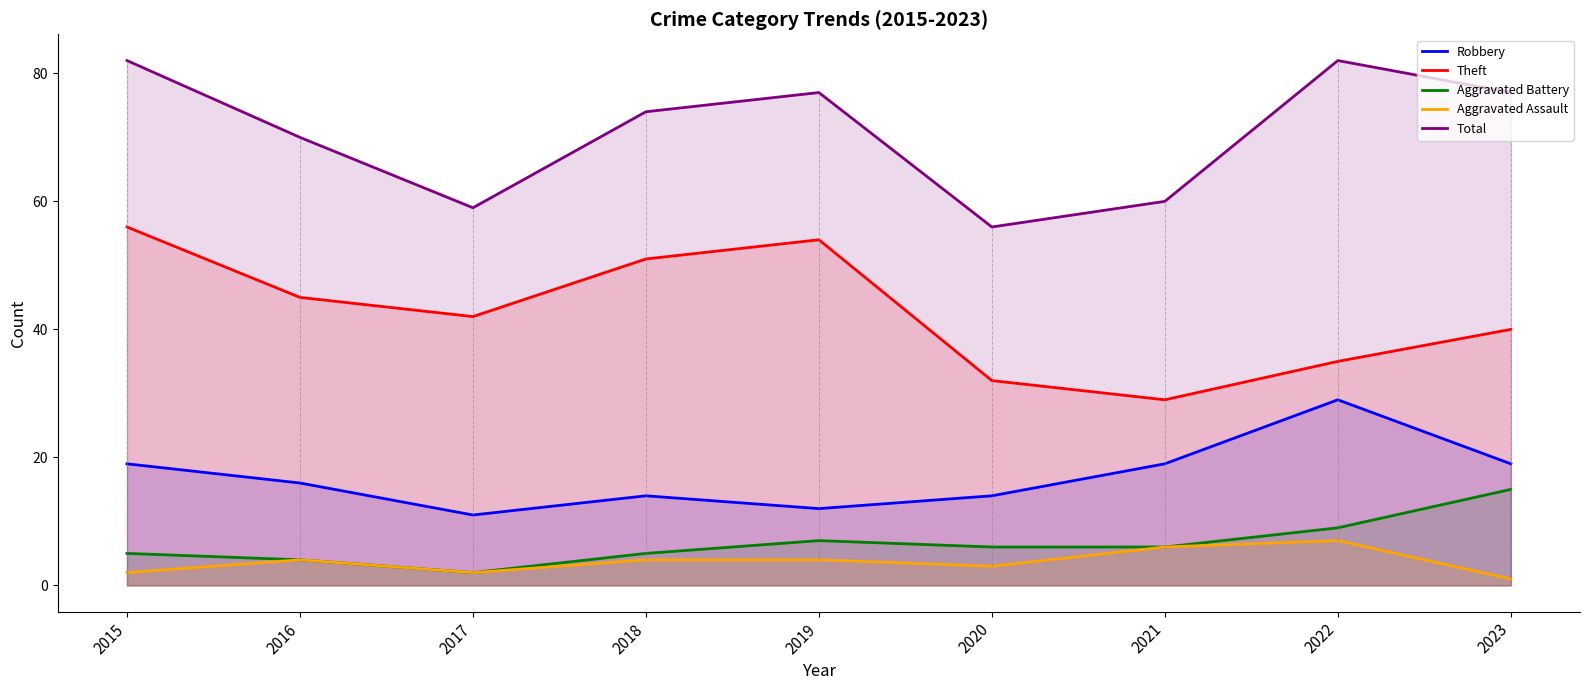

What value does the Aggravated Assault series have at 2022?

7